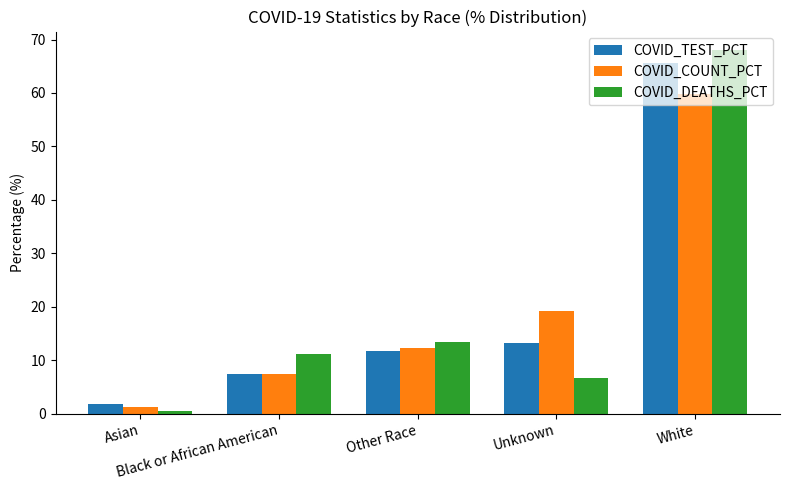

Reading left to right, extract all data points from this chart.

COVID_TEST_PCT: 1.8	7.5	11.8	13.3	65.5
COVID_COUNT_PCT: 1.2	7.5	12.3	19.1	59.8
COVID_DEATHS_PCT: 0.5	11.2	13.5	6.8	68.1